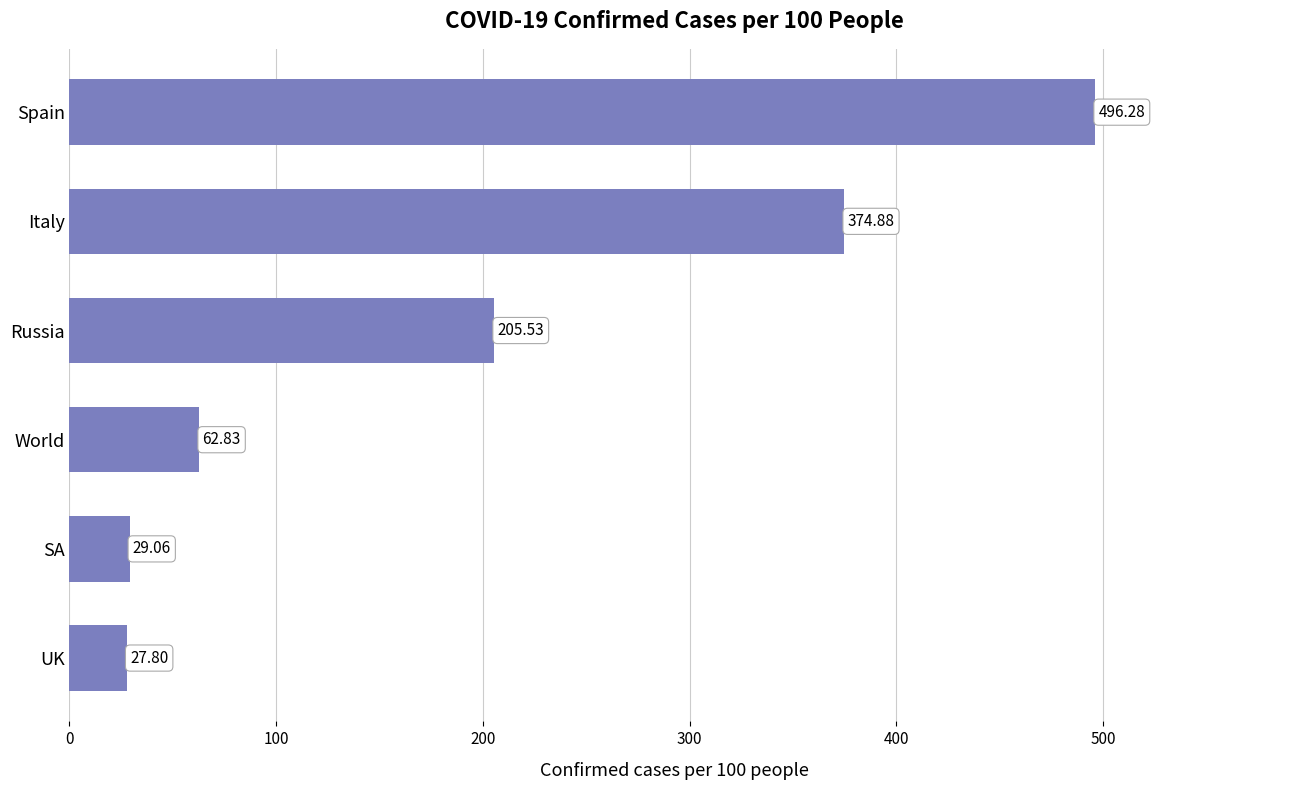

How many categories are shown in the chart?

6